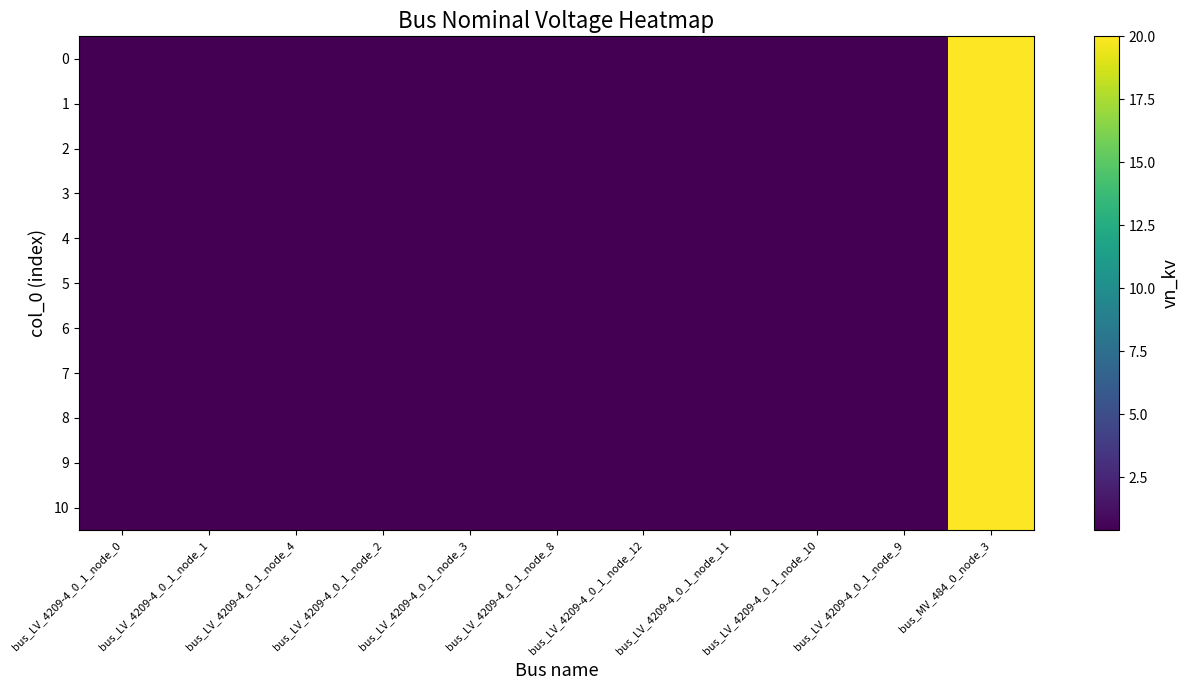

Reading left to right, extract all data points from this chart.

0: bus_LV_4209-4_0_1_node_0=0.4	bus_LV_4209-4_0_1_node_1=0.4	bus_LV_4209-4_0_1_node_4=0.4	bus_LV_4209-4_0_1_node_2=0.4	bus_LV_4209-4_0_1_node_3=0.4	bus_LV_4209-4_0_1_node_8=0.4	bus_LV_4209-4_0_1_node_12=0.4	bus_LV_4209-4_0_1_node_11=0.4	bus_LV_4209-4_0_1_node_10=0.4	bus_LV_4209-4_0_1_node_9=0.4	bus_MV_484_0_node_3=20.0
1: bus_LV_4209-4_0_1_node_0=0.4	bus_LV_4209-4_0_1_node_1=0.4	bus_LV_4209-4_0_1_node_4=0.4	bus_LV_4209-4_0_1_node_2=0.4	bus_LV_4209-4_0_1_node_3=0.4	bus_LV_4209-4_0_1_node_8=0.4	bus_LV_4209-4_0_1_node_12=0.4	bus_LV_4209-4_0_1_node_11=0.4	bus_LV_4209-4_0_1_node_10=0.4	bus_LV_4209-4_0_1_node_9=0.4	bus_MV_484_0_node_3=20.0
2: bus_LV_4209-4_0_1_node_0=0.4	bus_LV_4209-4_0_1_node_1=0.4	bus_LV_4209-4_0_1_node_4=0.4	bus_LV_4209-4_0_1_node_2=0.4	bus_LV_4209-4_0_1_node_3=0.4	bus_LV_4209-4_0_1_node_8=0.4	bus_LV_4209-4_0_1_node_12=0.4	bus_LV_4209-4_0_1_node_11=0.4	bus_LV_4209-4_0_1_node_10=0.4	bus_LV_4209-4_0_1_node_9=0.4	bus_MV_484_0_node_3=20.0
3: bus_LV_4209-4_0_1_node_0=0.4	bus_LV_4209-4_0_1_node_1=0.4	bus_LV_4209-4_0_1_node_4=0.4	bus_LV_4209-4_0_1_node_2=0.4	bus_LV_4209-4_0_1_node_3=0.4	bus_LV_4209-4_0_1_node_8=0.4	bus_LV_4209-4_0_1_node_12=0.4	bus_LV_4209-4_0_1_node_11=0.4	bus_LV_4209-4_0_1_node_10=0.4	bus_LV_4209-4_0_1_node_9=0.4	bus_MV_484_0_node_3=20.0
4: bus_LV_4209-4_0_1_node_0=0.4	bus_LV_4209-4_0_1_node_1=0.4	bus_LV_4209-4_0_1_node_4=0.4	bus_LV_4209-4_0_1_node_2=0.4	bus_LV_4209-4_0_1_node_3=0.4	bus_LV_4209-4_0_1_node_8=0.4	bus_LV_4209-4_0_1_node_12=0.4	bus_LV_4209-4_0_1_node_11=0.4	bus_LV_4209-4_0_1_node_10=0.4	bus_LV_4209-4_0_1_node_9=0.4	bus_MV_484_0_node_3=20.0
5: bus_LV_4209-4_0_1_node_0=0.4	bus_LV_4209-4_0_1_node_1=0.4	bus_LV_4209-4_0_1_node_4=0.4	bus_LV_4209-4_0_1_node_2=0.4	bus_LV_4209-4_0_1_node_3=0.4	bus_LV_4209-4_0_1_node_8=0.4	bus_LV_4209-4_0_1_node_12=0.4	bus_LV_4209-4_0_1_node_11=0.4	bus_LV_4209-4_0_1_node_10=0.4	bus_LV_4209-4_0_1_node_9=0.4	bus_MV_484_0_node_3=20.0
6: bus_LV_4209-4_0_1_node_0=0.4	bus_LV_4209-4_0_1_node_1=0.4	bus_LV_4209-4_0_1_node_4=0.4	bus_LV_4209-4_0_1_node_2=0.4	bus_LV_4209-4_0_1_node_3=0.4	bus_LV_4209-4_0_1_node_8=0.4	bus_LV_4209-4_0_1_node_12=0.4	bus_LV_4209-4_0_1_node_11=0.4	bus_LV_4209-4_0_1_node_10=0.4	bus_LV_4209-4_0_1_node_9=0.4	bus_MV_484_0_node_3=20.0
7: bus_LV_4209-4_0_1_node_0=0.4	bus_LV_4209-4_0_1_node_1=0.4	bus_LV_4209-4_0_1_node_4=0.4	bus_LV_4209-4_0_1_node_2=0.4	bus_LV_4209-4_0_1_node_3=0.4	bus_LV_4209-4_0_1_node_8=0.4	bus_LV_4209-4_0_1_node_12=0.4	bus_LV_4209-4_0_1_node_11=0.4	bus_LV_4209-4_0_1_node_10=0.4	bus_LV_4209-4_0_1_node_9=0.4	bus_MV_484_0_node_3=20.0
8: bus_LV_4209-4_0_1_node_0=0.4	bus_LV_4209-4_0_1_node_1=0.4	bus_LV_4209-4_0_1_node_4=0.4	bus_LV_4209-4_0_1_node_2=0.4	bus_LV_4209-4_0_1_node_3=0.4	bus_LV_4209-4_0_1_node_8=0.4	bus_LV_4209-4_0_1_node_12=0.4	bus_LV_4209-4_0_1_node_11=0.4	bus_LV_4209-4_0_1_node_10=0.4	bus_LV_4209-4_0_1_node_9=0.4	bus_MV_484_0_node_3=20.0
9: bus_LV_4209-4_0_1_node_0=0.4	bus_LV_4209-4_0_1_node_1=0.4	bus_LV_4209-4_0_1_node_4=0.4	bus_LV_4209-4_0_1_node_2=0.4	bus_LV_4209-4_0_1_node_3=0.4	bus_LV_4209-4_0_1_node_8=0.4	bus_LV_4209-4_0_1_node_12=0.4	bus_LV_4209-4_0_1_node_11=0.4	bus_LV_4209-4_0_1_node_10=0.4	bus_LV_4209-4_0_1_node_9=0.4	bus_MV_484_0_node_3=20.0
10: bus_LV_4209-4_0_1_node_0=0.4	bus_LV_4209-4_0_1_node_1=0.4	bus_LV_4209-4_0_1_node_4=0.4	bus_LV_4209-4_0_1_node_2=0.4	bus_LV_4209-4_0_1_node_3=0.4	bus_LV_4209-4_0_1_node_8=0.4	bus_LV_4209-4_0_1_node_12=0.4	bus_LV_4209-4_0_1_node_11=0.4	bus_LV_4209-4_0_1_node_10=0.4	bus_LV_4209-4_0_1_node_9=0.4	bus_MV_484_0_node_3=20.0